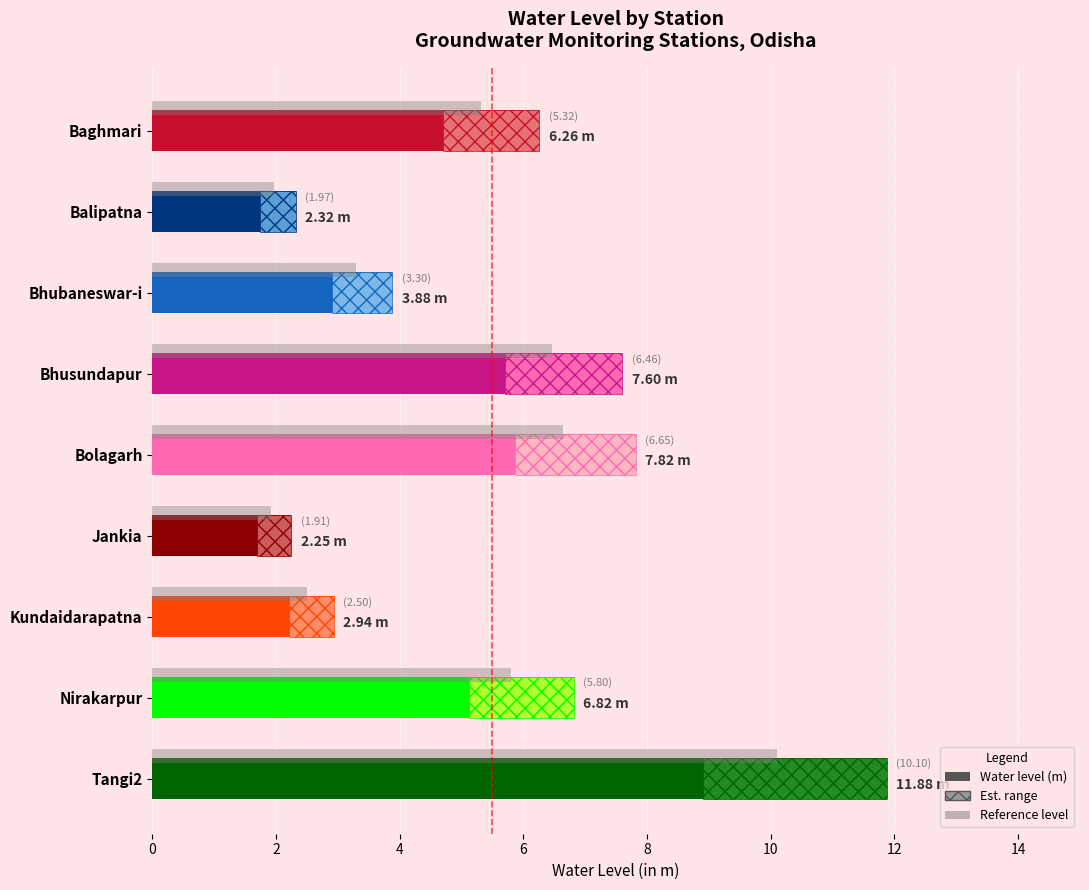

How many values are below 6?

4